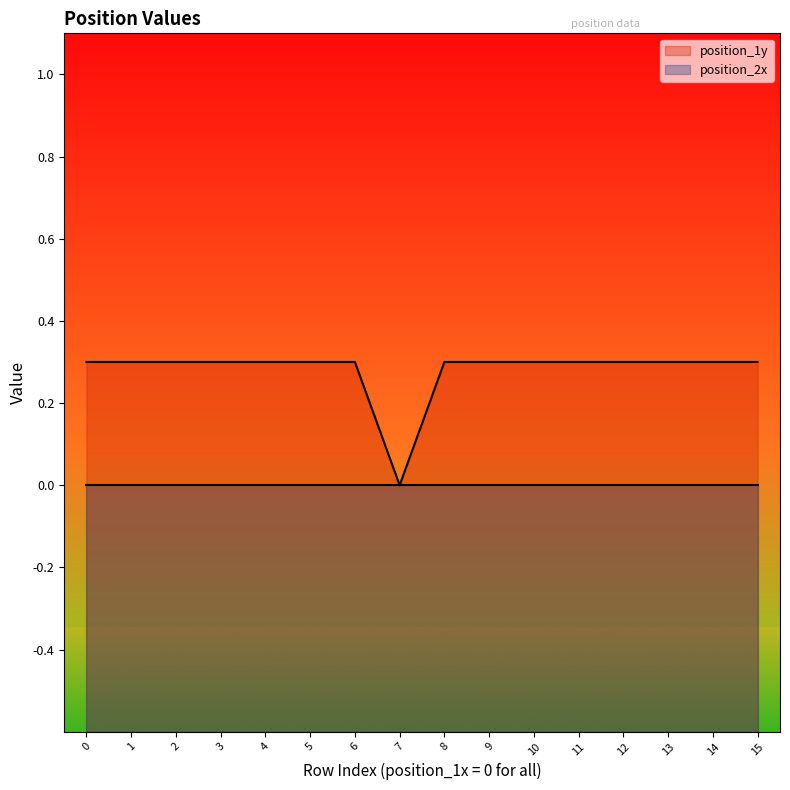

What is the value of the 2nd point from the left?

0.3